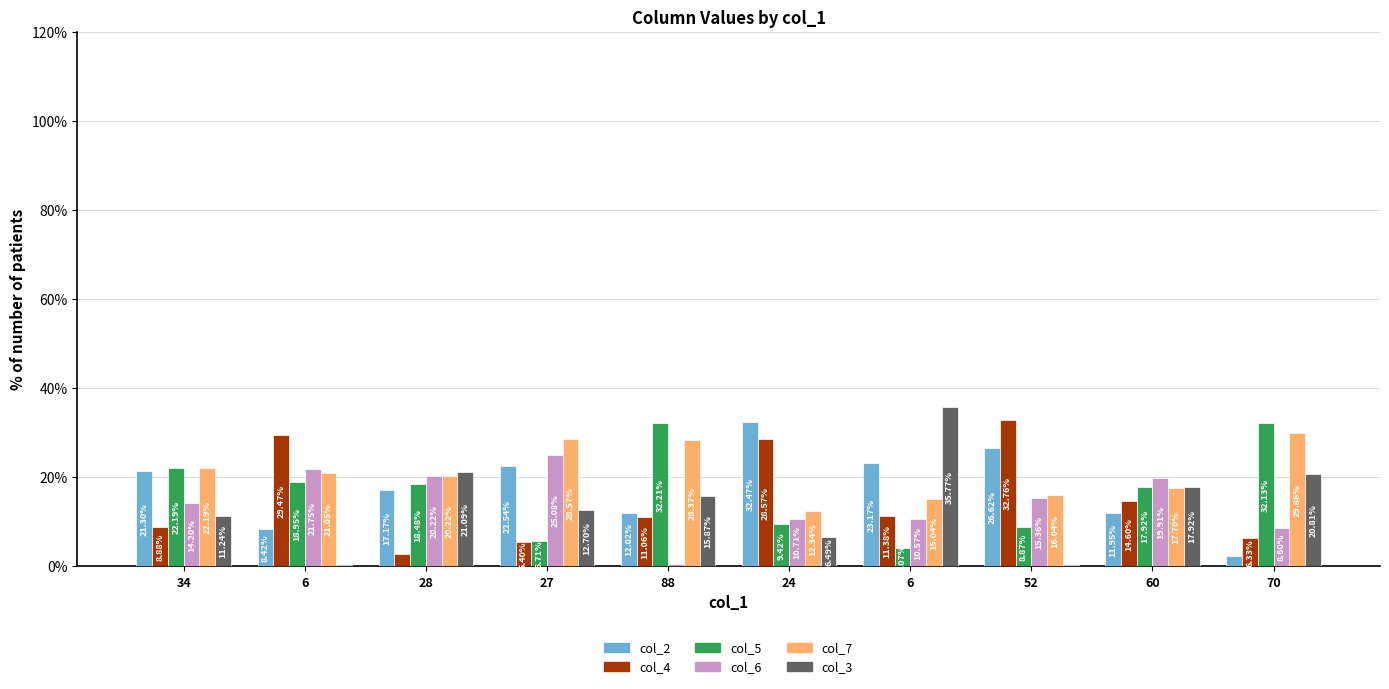

Rank the series by their maximum value, from lowest to highest.

col_6, col_7, col_5, col_2, col_4, col_3